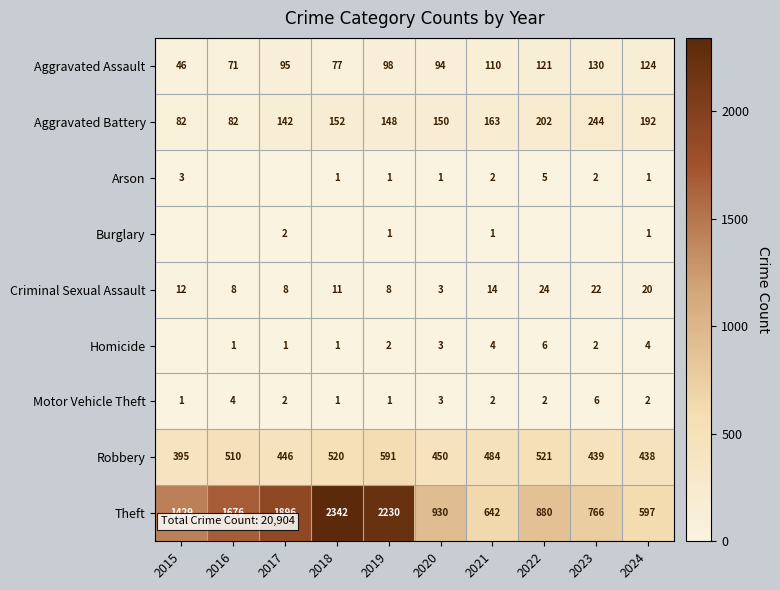

What is the spread (max minus min) of values at 2024?

596